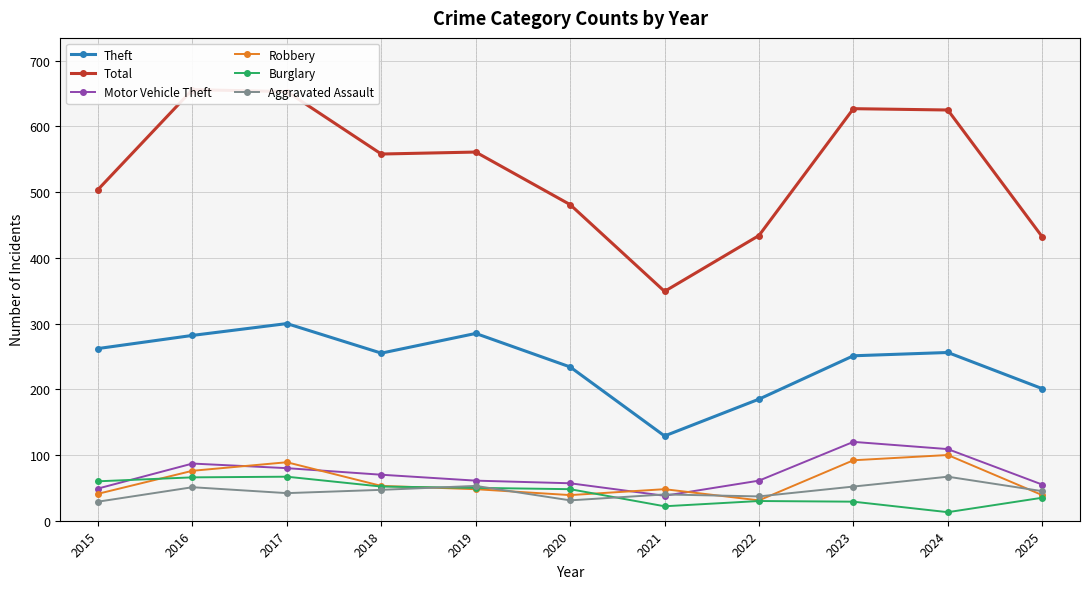

Between 2021 and 2023, which series saw the biggest shift?

Total